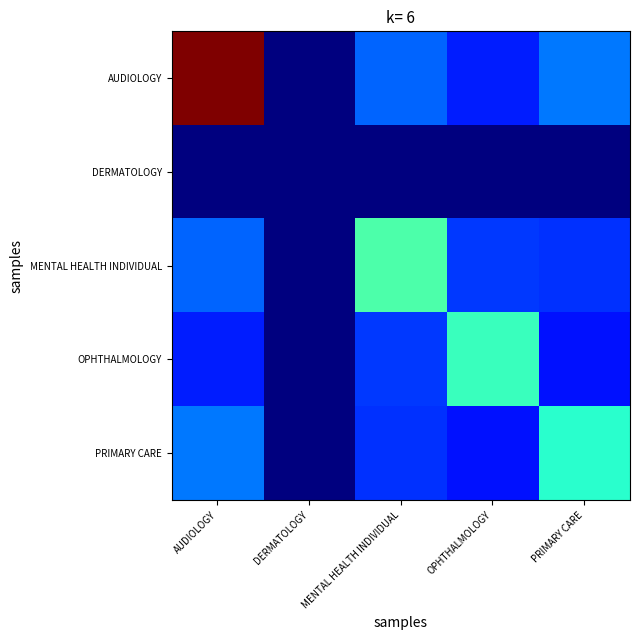

How many data points does each series have?

5